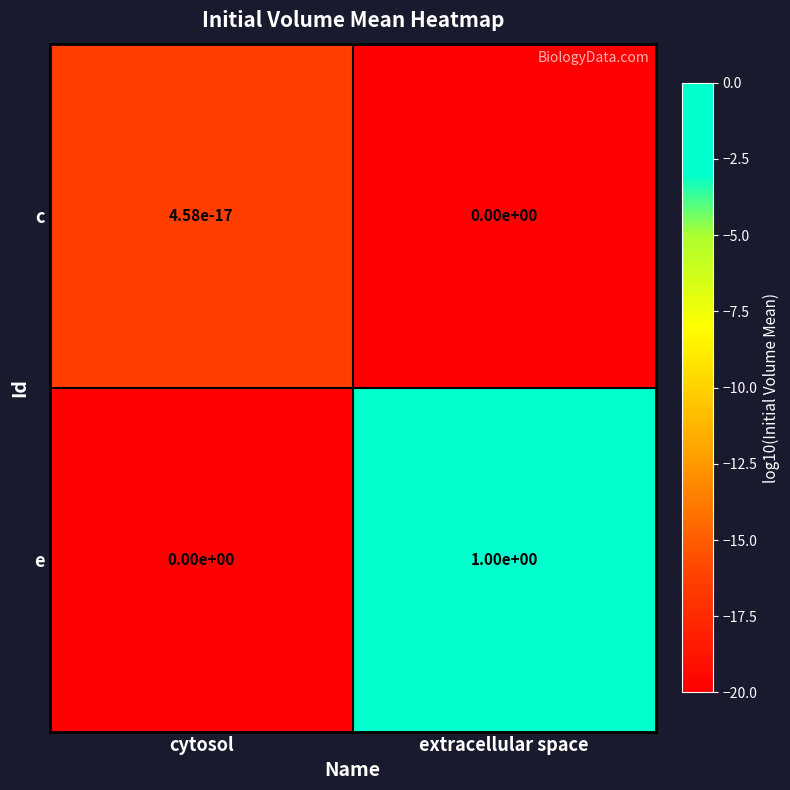

Rank the series by their maximum value, from highest to lowest.

e, c